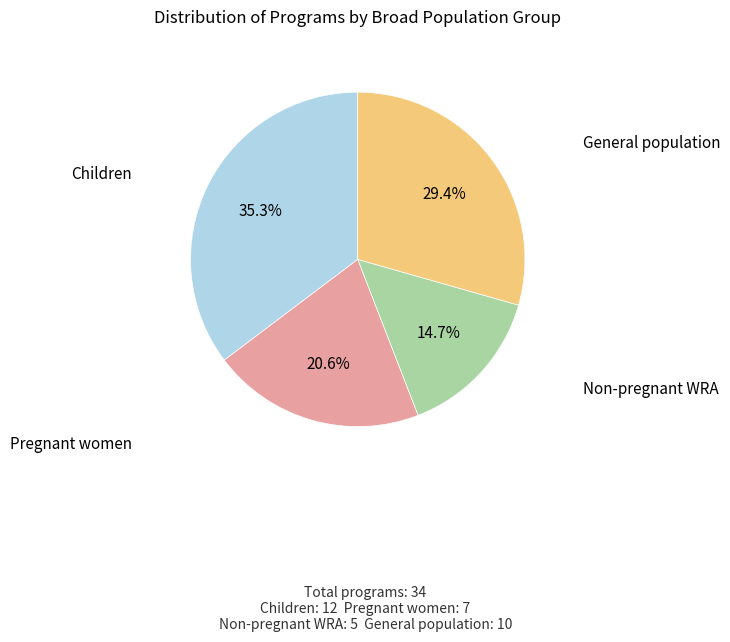

What percentage is NOT represented by Non-pregnant WRA?

85.3%